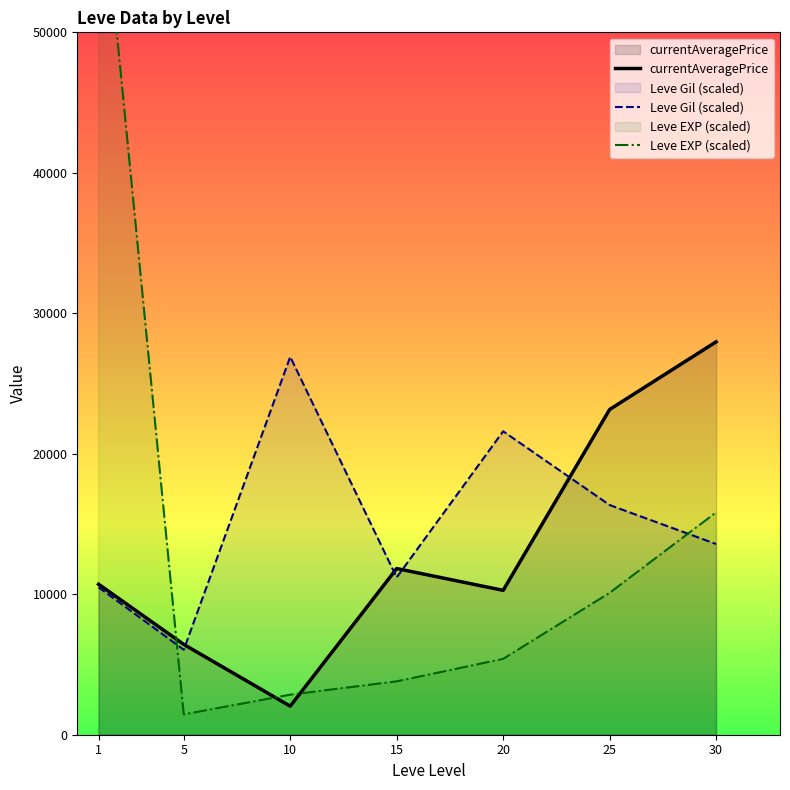

Reading right to left, list all the values displayed in this chart.

currentAveragePrice: 27968.2	23153.1	10277.7	11828.9	2032.7	6428.7	10713.9
Leve Gil (scaled): 13575.0	16350.0	21600.0	11200.0	26900.0	6050.0	10495.0
Leve EXP (scaled): 15825.0	10100.0	5400.0	3800.0	2850.0	1450.0	63200.0